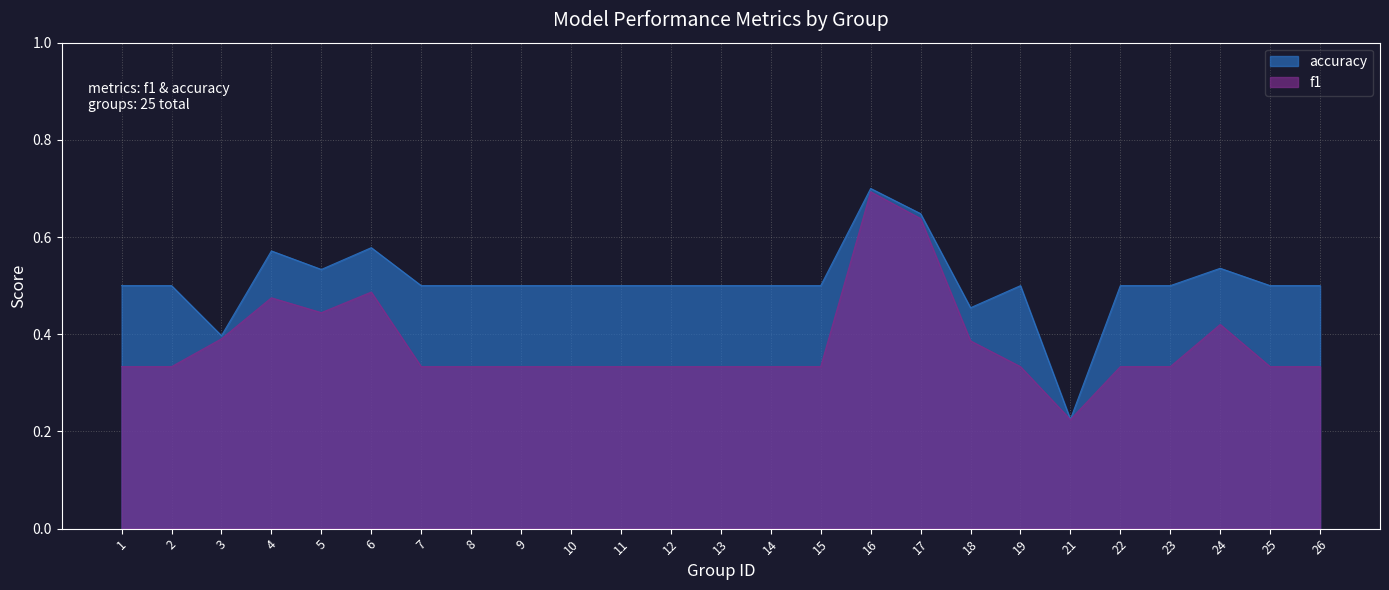

What are all the series names shown in the legend?

accuracy, f1